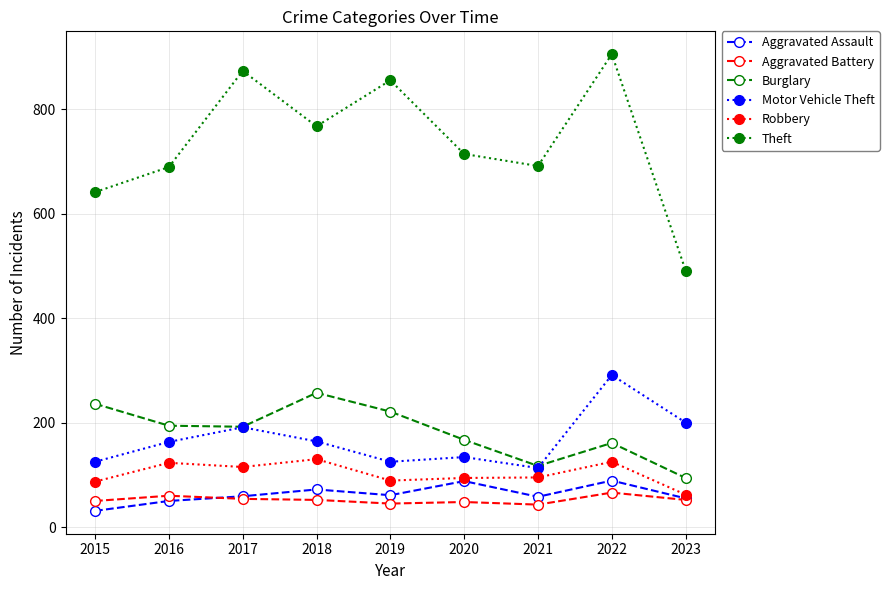

What is the difference between the Motor Vehicle Theft values at 2017 and 2023?

9